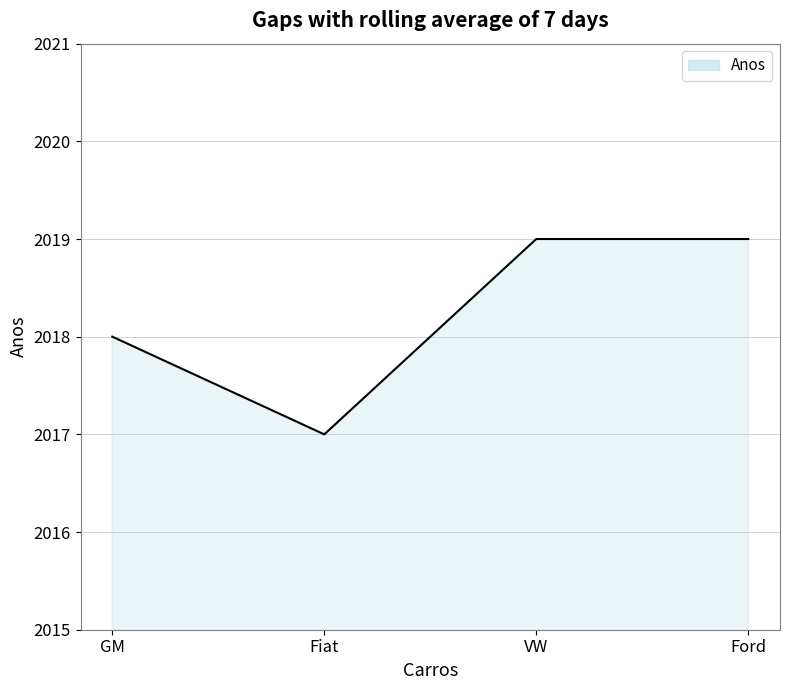

Reading left to right, what are all the values shown in this chart?

GM=2018	Fiat=2017	VW=2019	Ford=2019